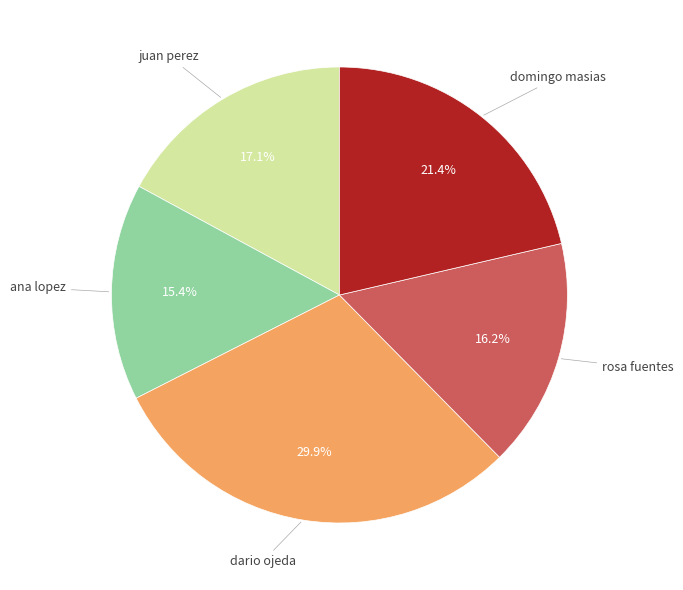

Is there any slice that represents more than half of the pie?

No